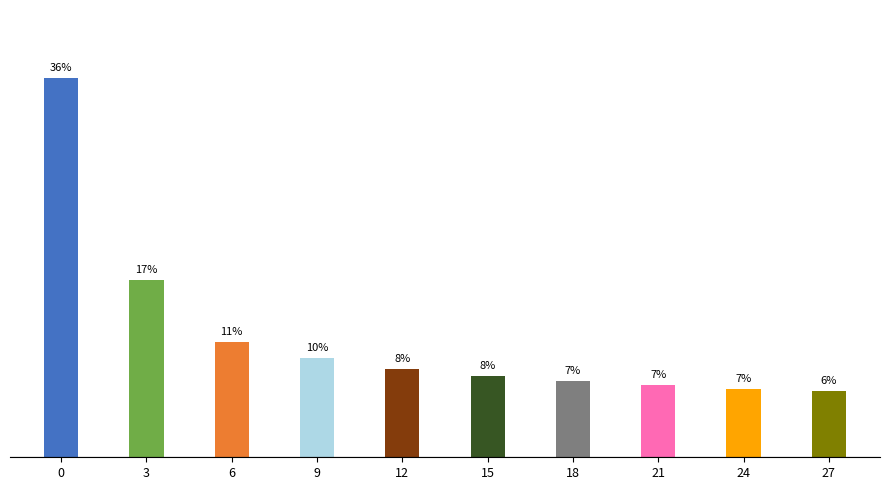

Is it true that col_1 equals 0.0 at 18?

False